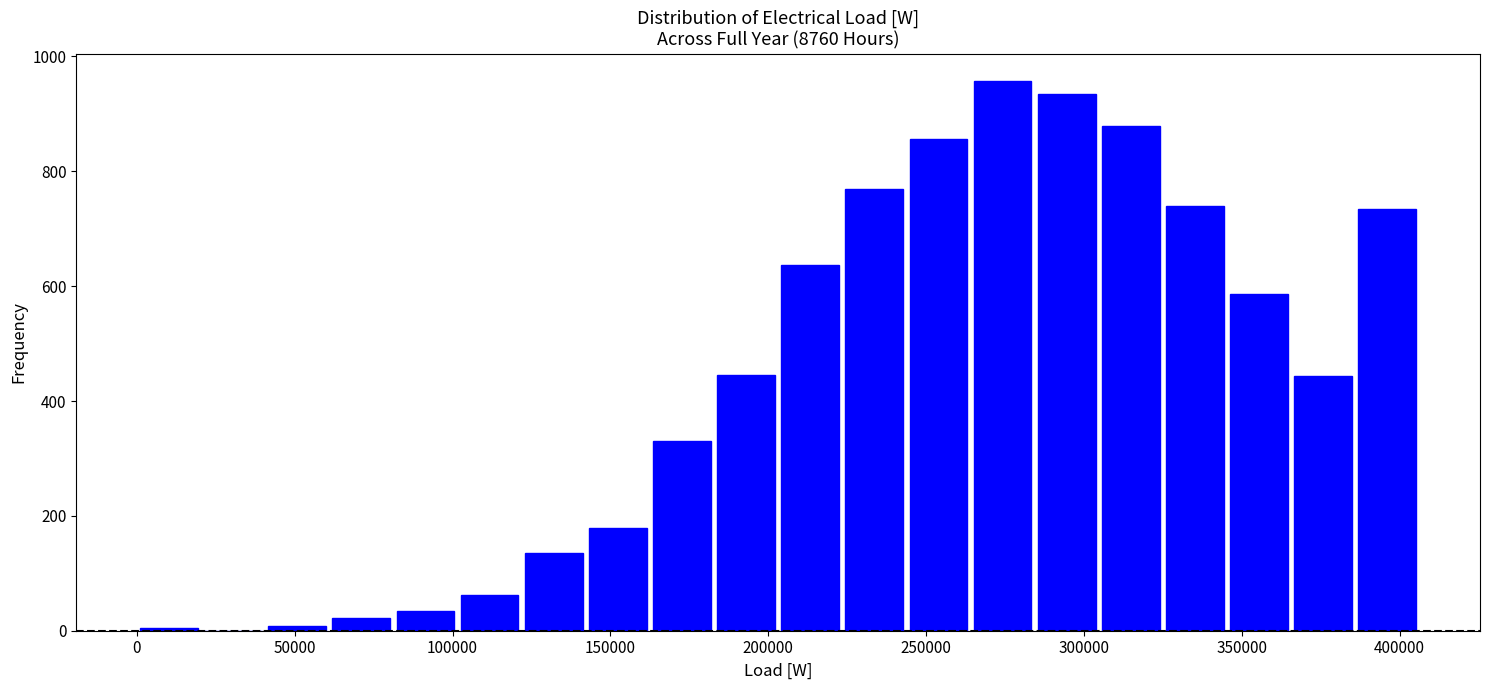

Which range on the x-axis has the tallest bar?

265000 to 285000